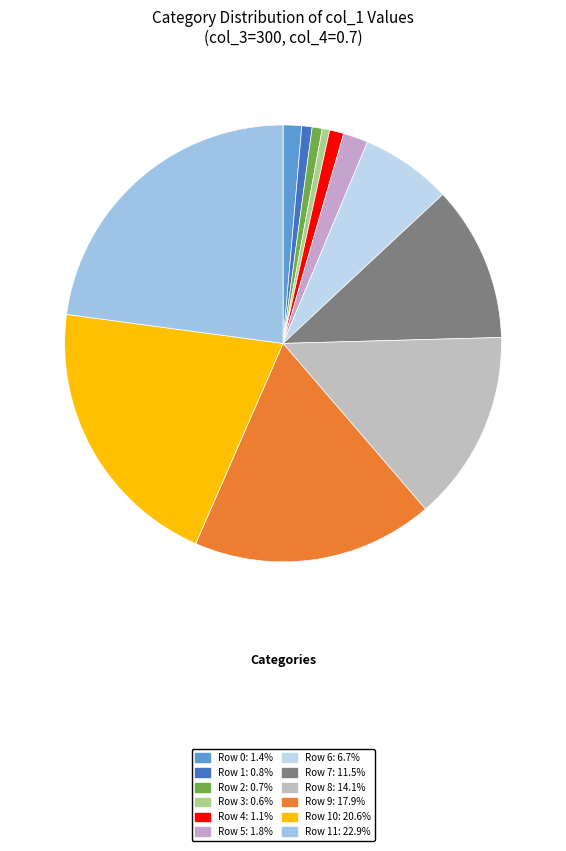

Count the number of slices in the pie.

12